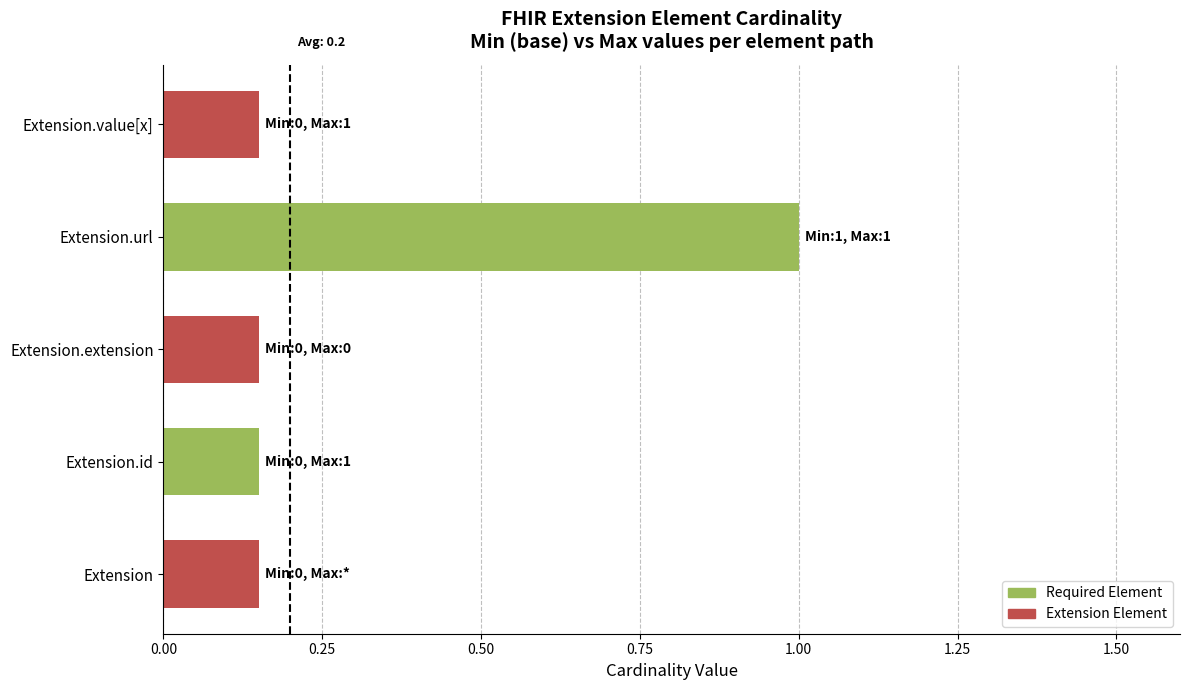

What is the greatest value displayed?

1.0